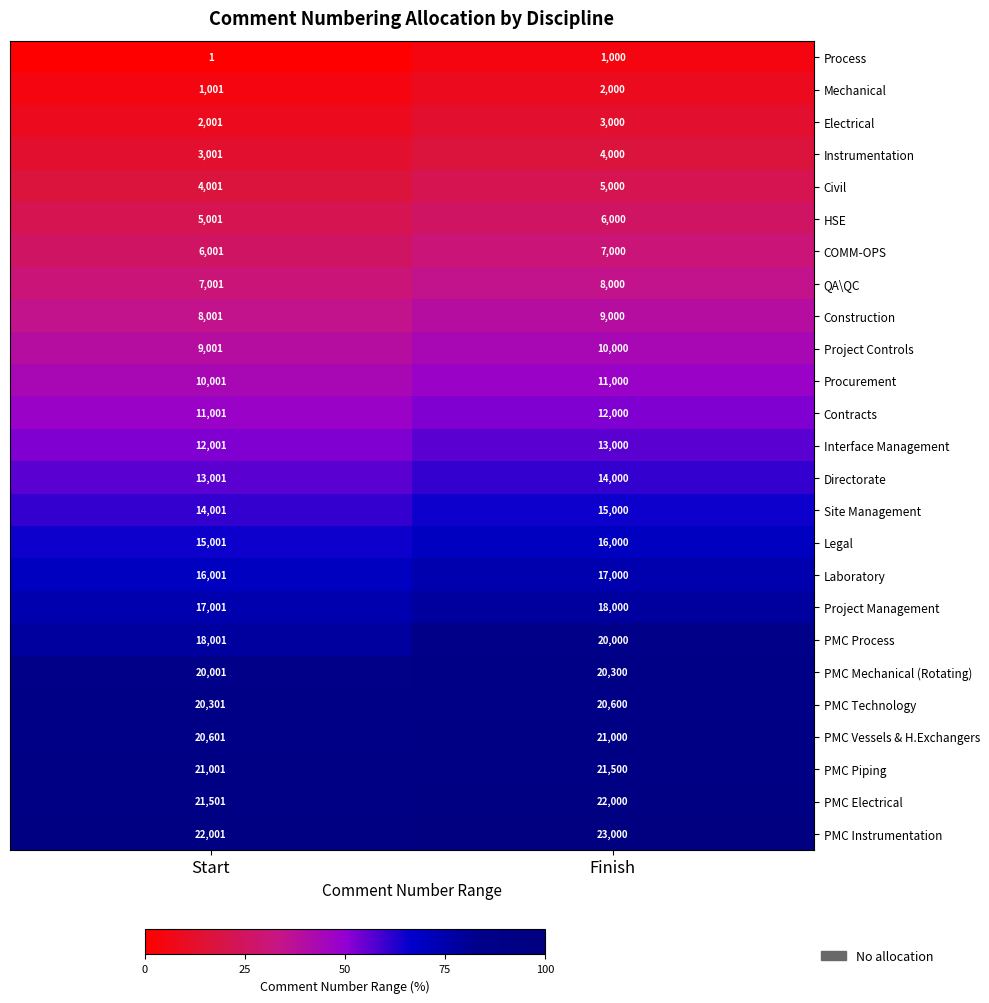

At which category is the sum across all series the highest?

Finish